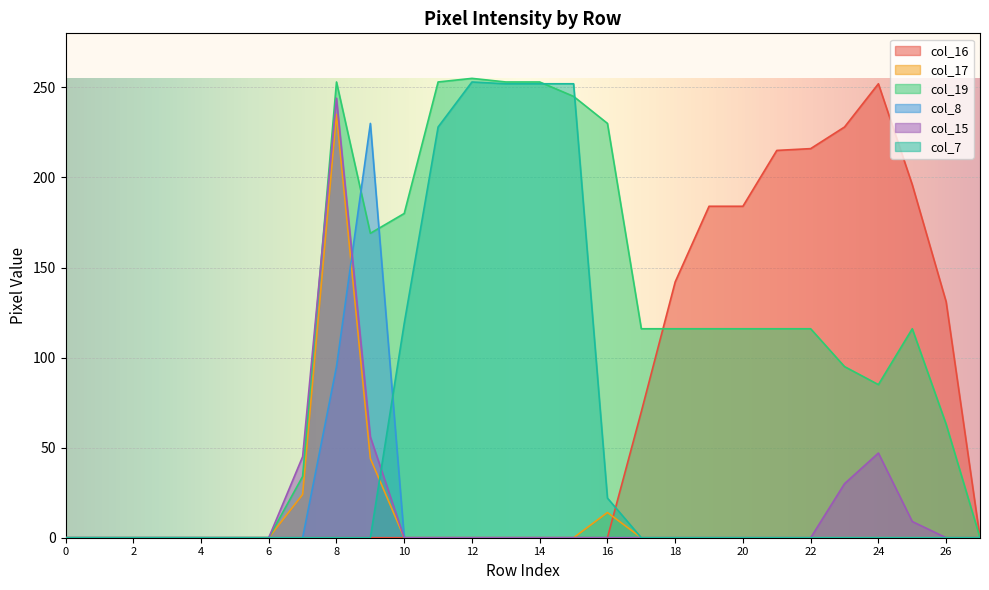

Where does the col_19 series first go above 116?

8